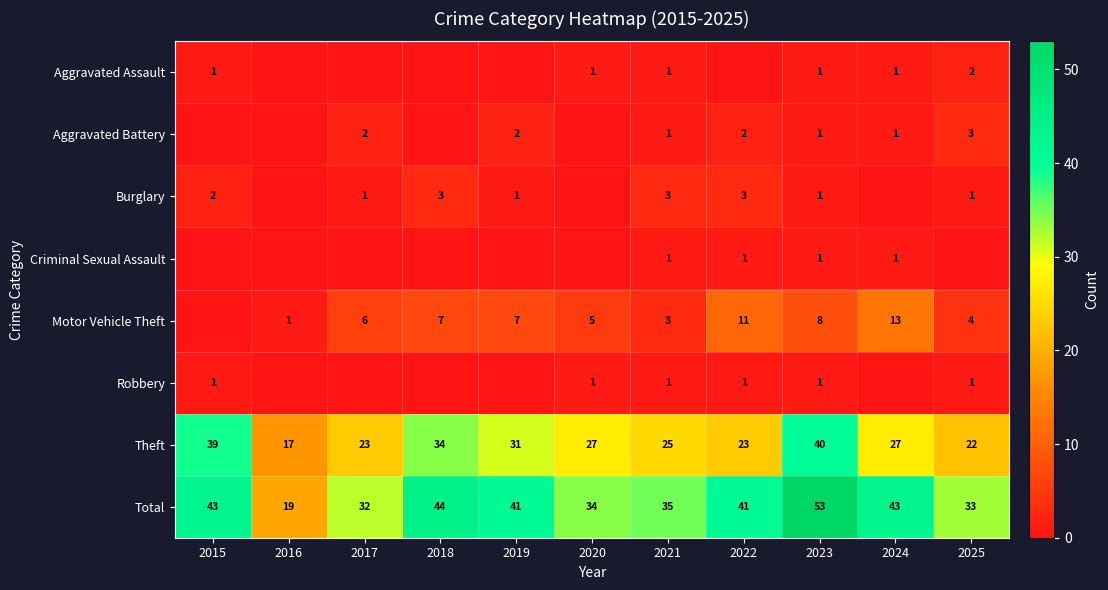

At how many categories does at least one series exceed 36?

6